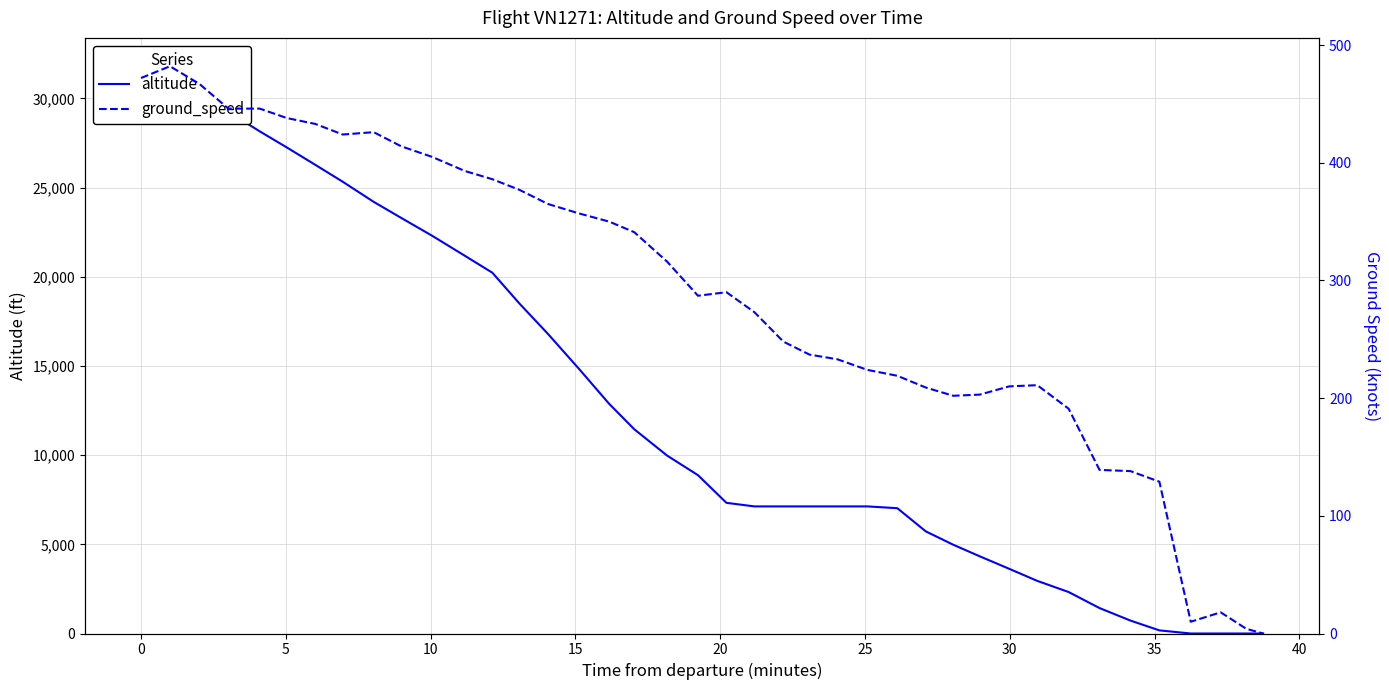

True or false: altitude has more than 0 interior local peaks.

False